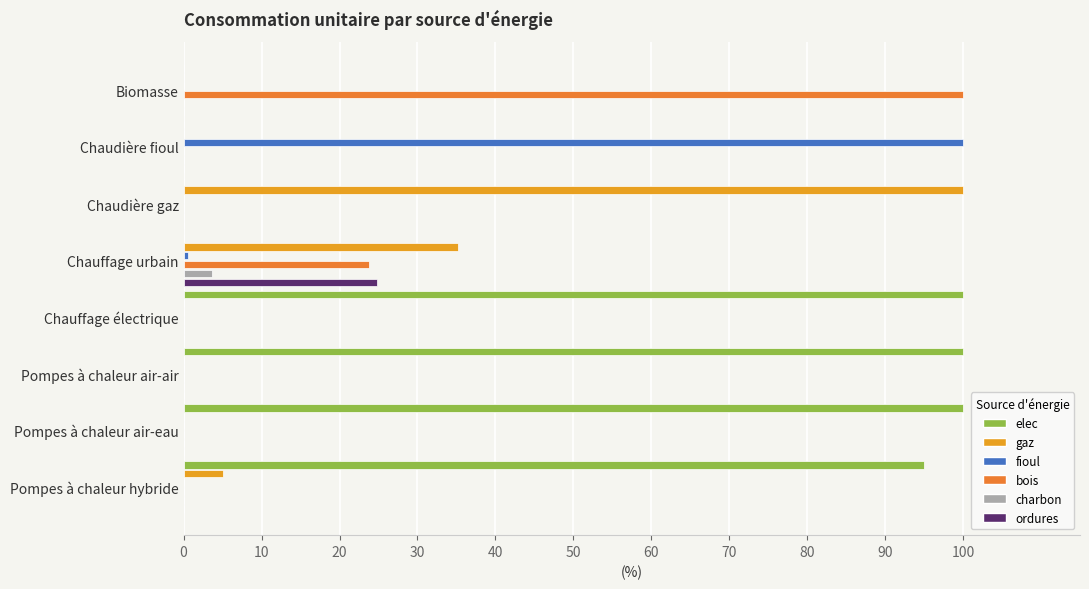

Which series has the widest spread of values?

elec